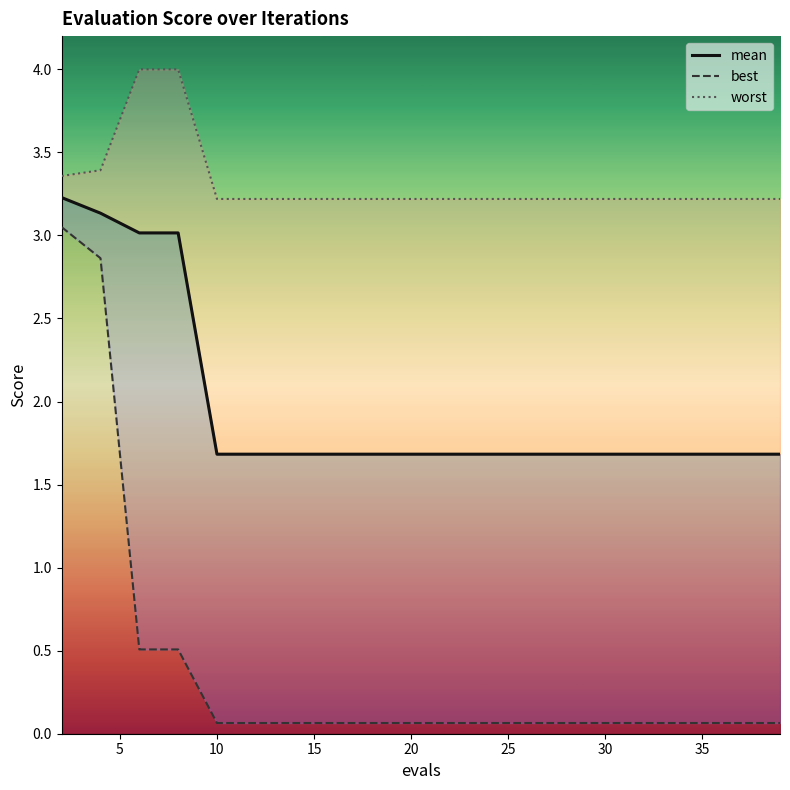

What is the difference between the maximum and minimum values in the worst series?

0.8